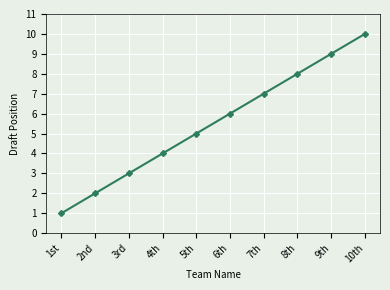

What is the label of the 8th point from the left?

8th